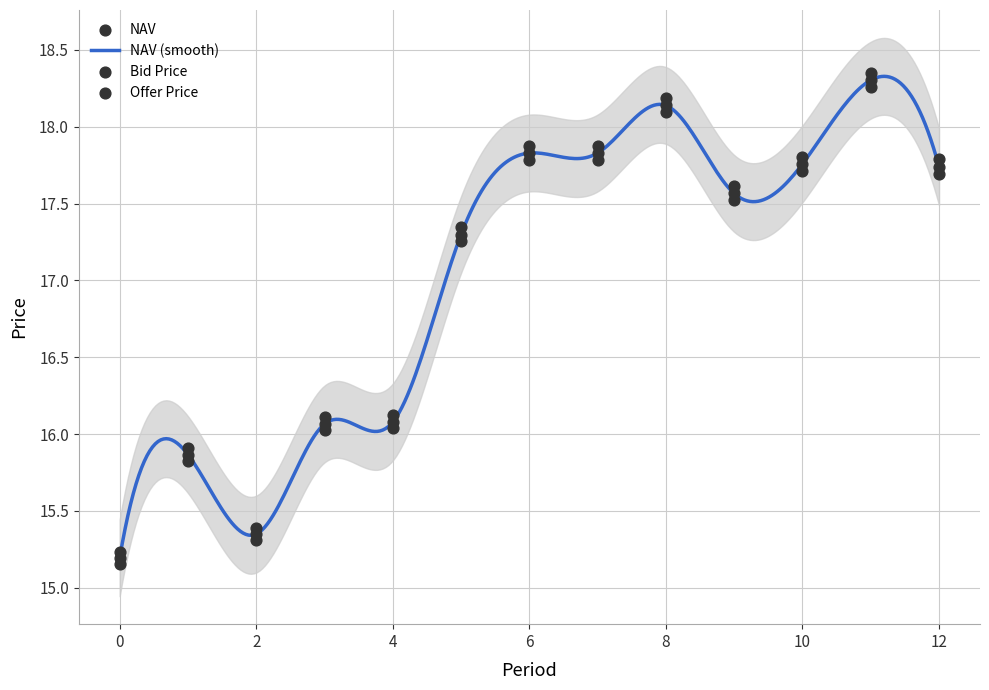

Which series has the largest total across all categories?

Offer Price